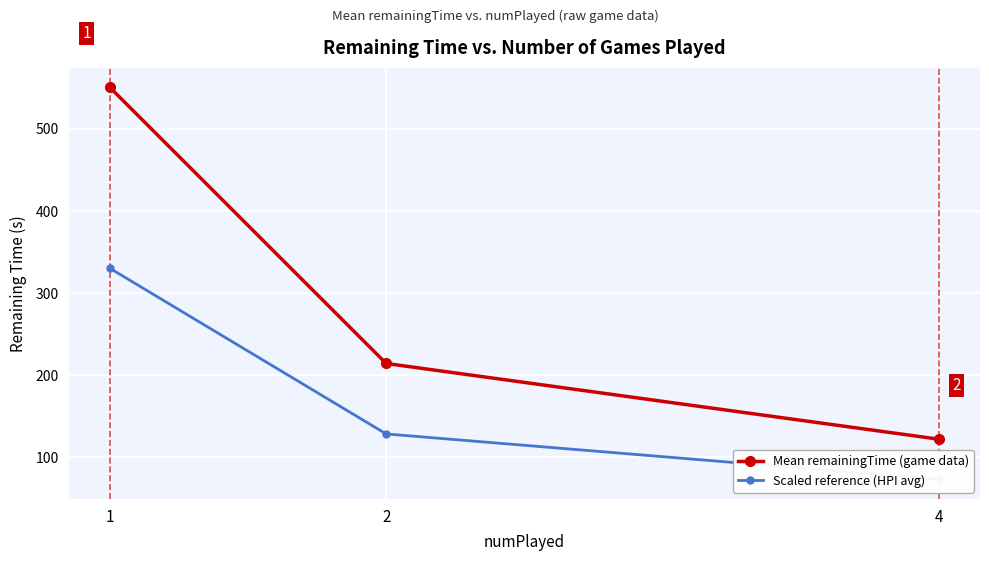

What is the sum of the Scaled reference (HPI avg) values at 1 and 2?

458.6